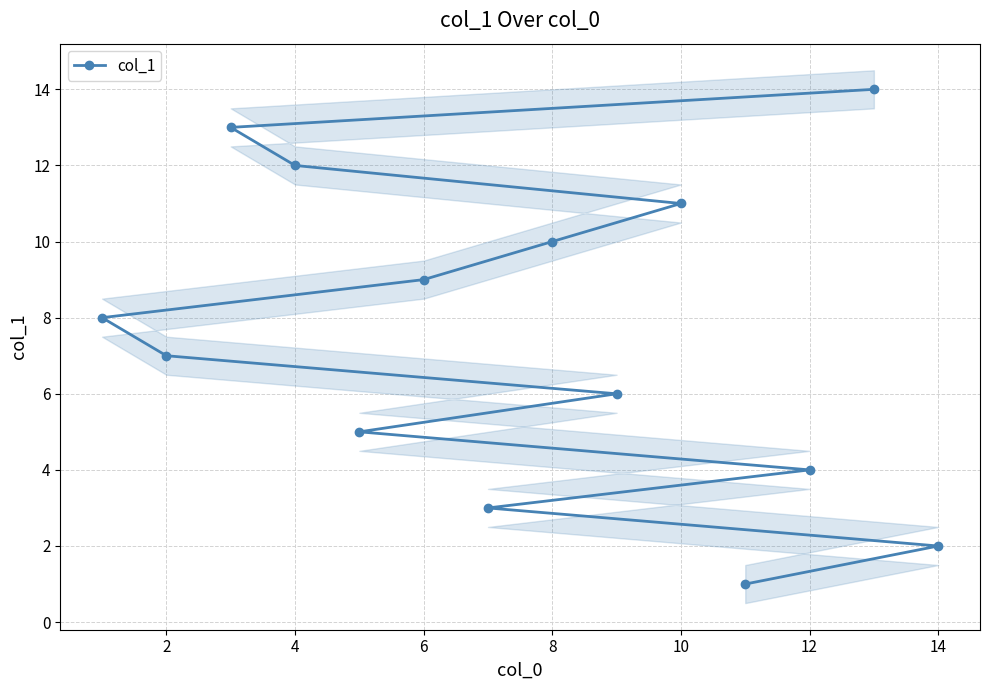

True or false: col_1 has a value of 7 at 2.

True